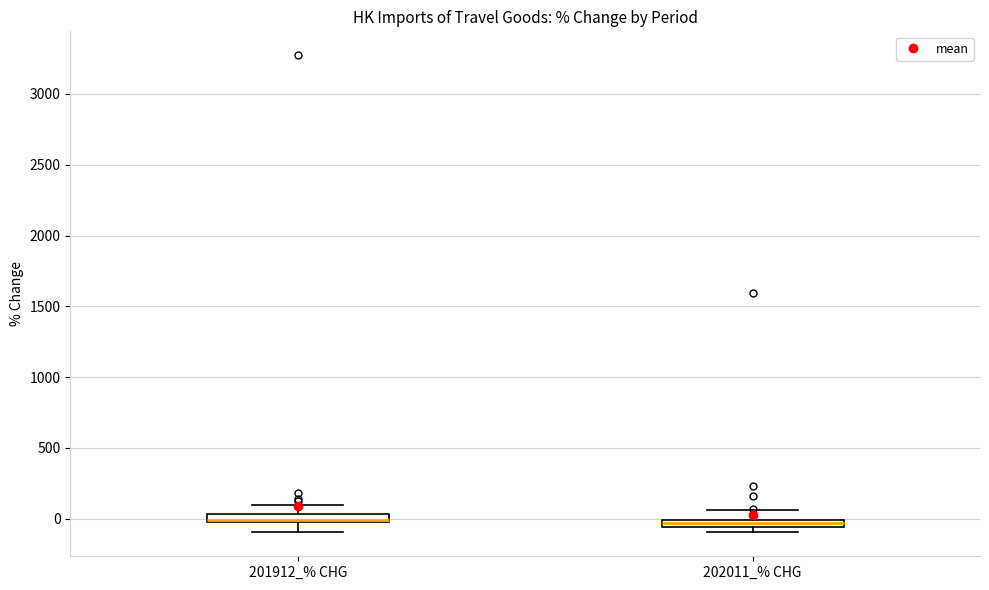

Where is the upper edge of the box for 201912_% CHG on the y-axis? The values are not printed on the chart, so give them approximately, as read against the axis.

50